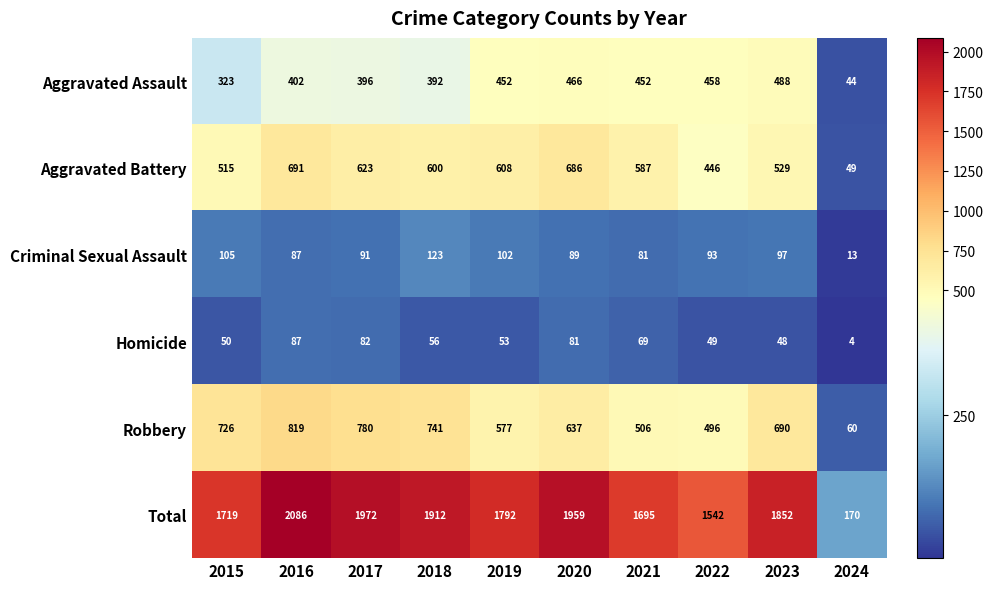

What is the spread (max minus min) of values at 2019?

1739